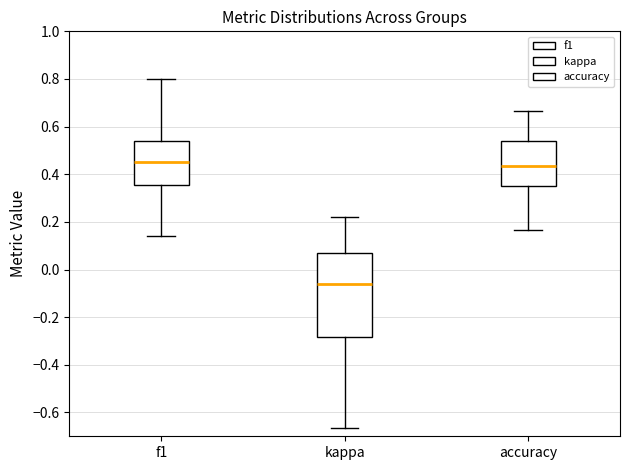

Which box has the lowest median line?

kappa